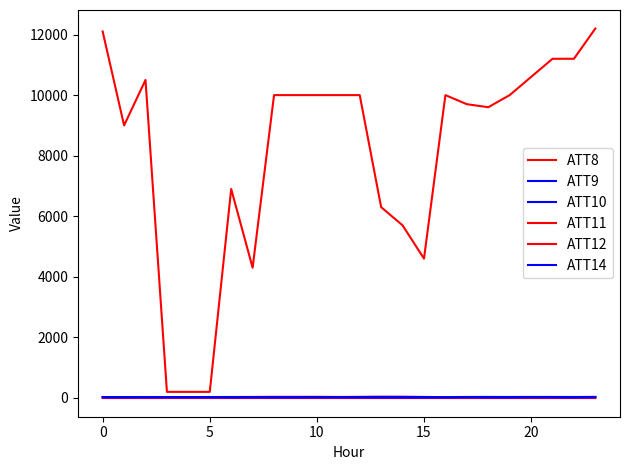

Is this an area chart (filled region under the line)?

No